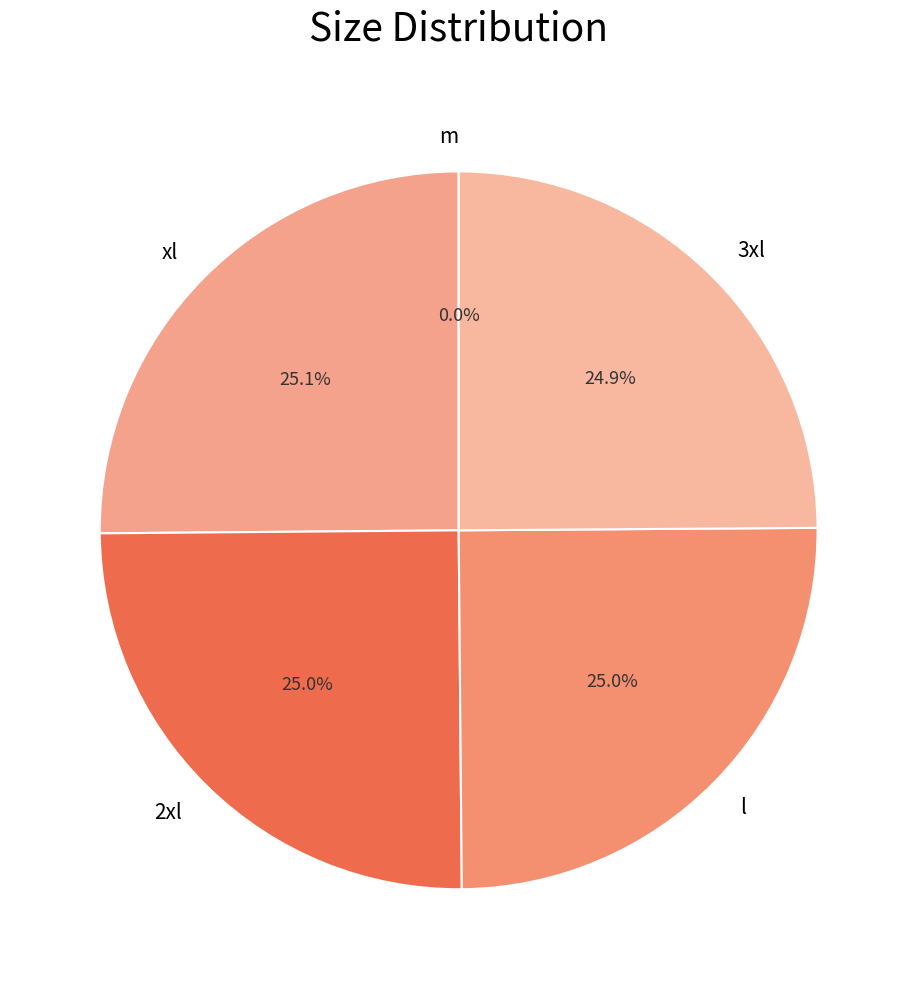

Combined, do 2xl and xl account for over 50%?

Yes